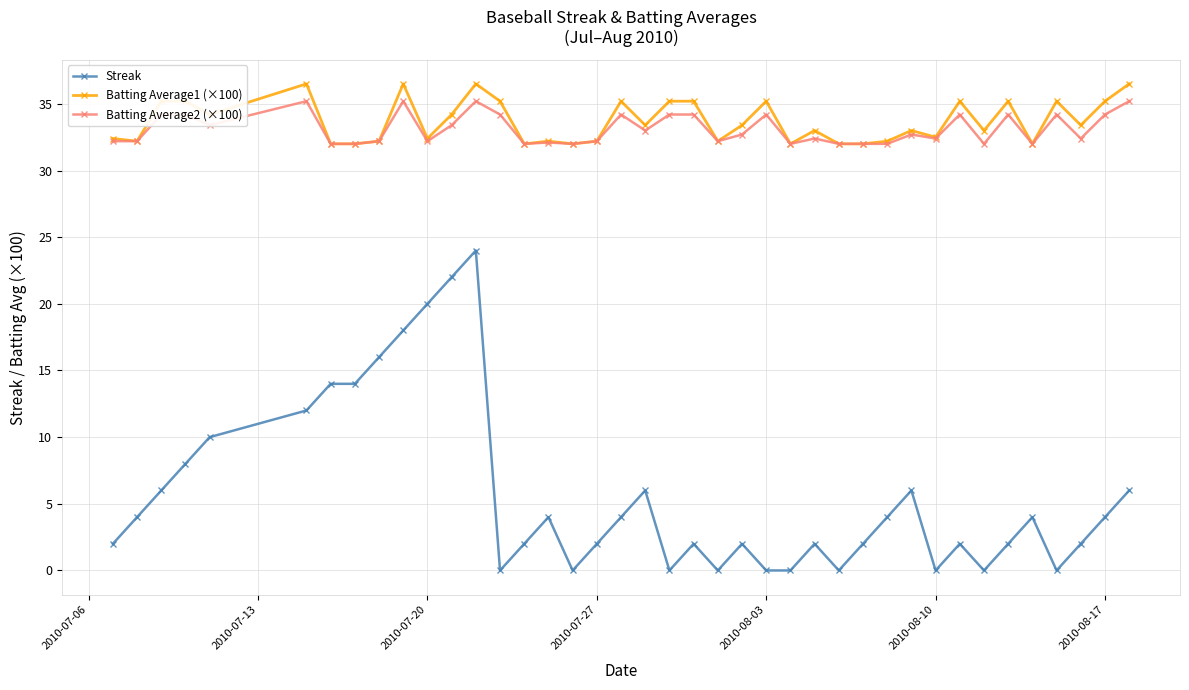

What is the value of the Streak point at the 36th from the left?

4.0